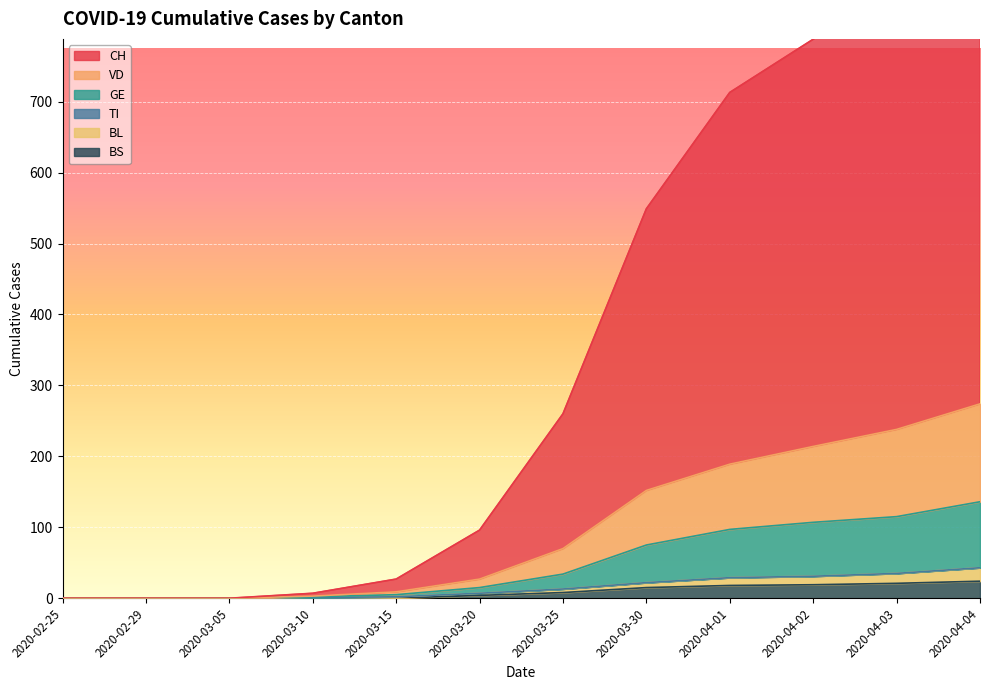

What is the label of the 4th point from the right?

2020-04-01